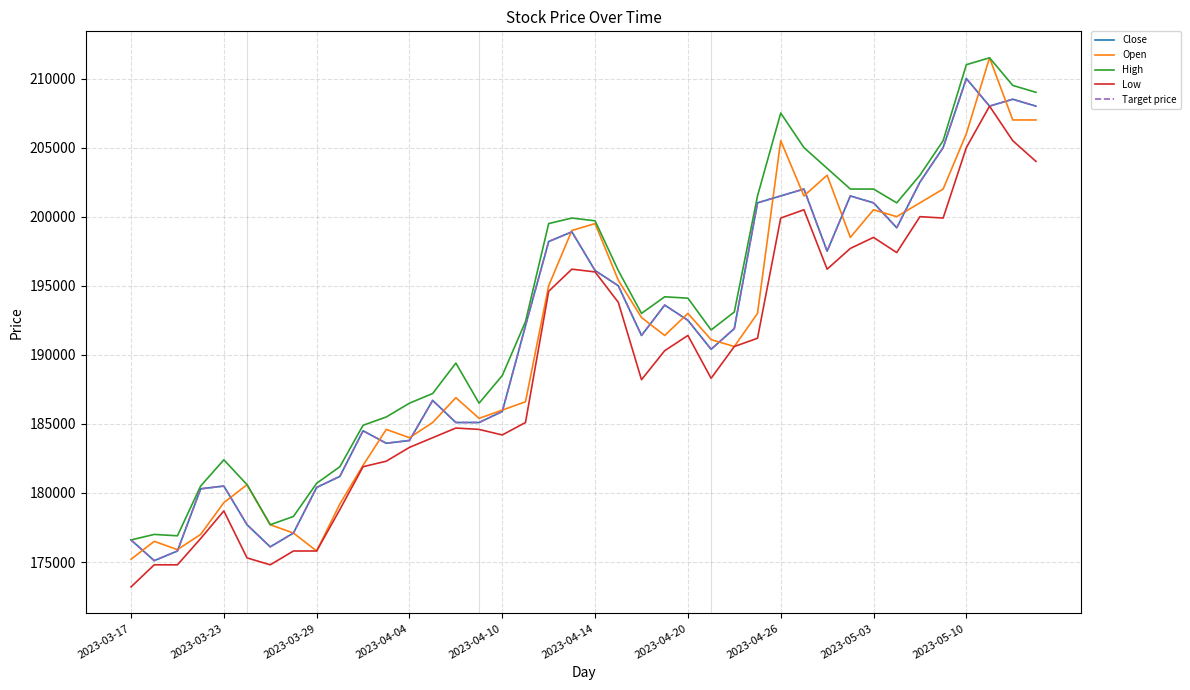

Does the chart have visible grid lines?

Yes